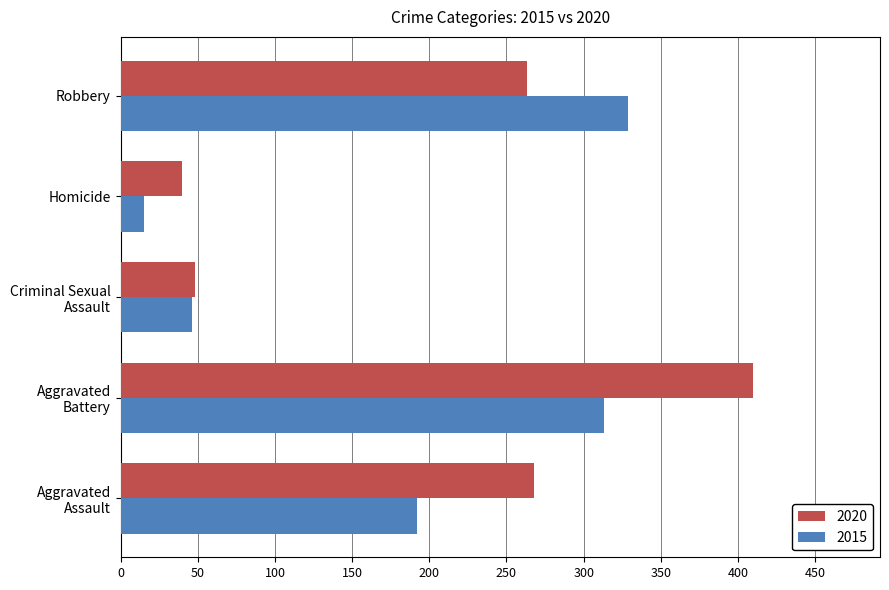

Which series has the largest total across all categories?

2020